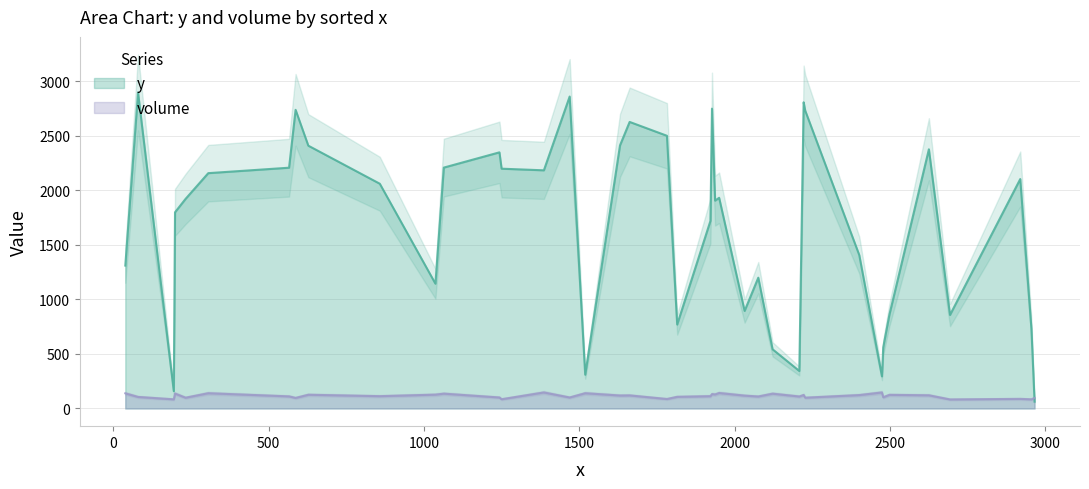

What is the sum of all volume values?

4605